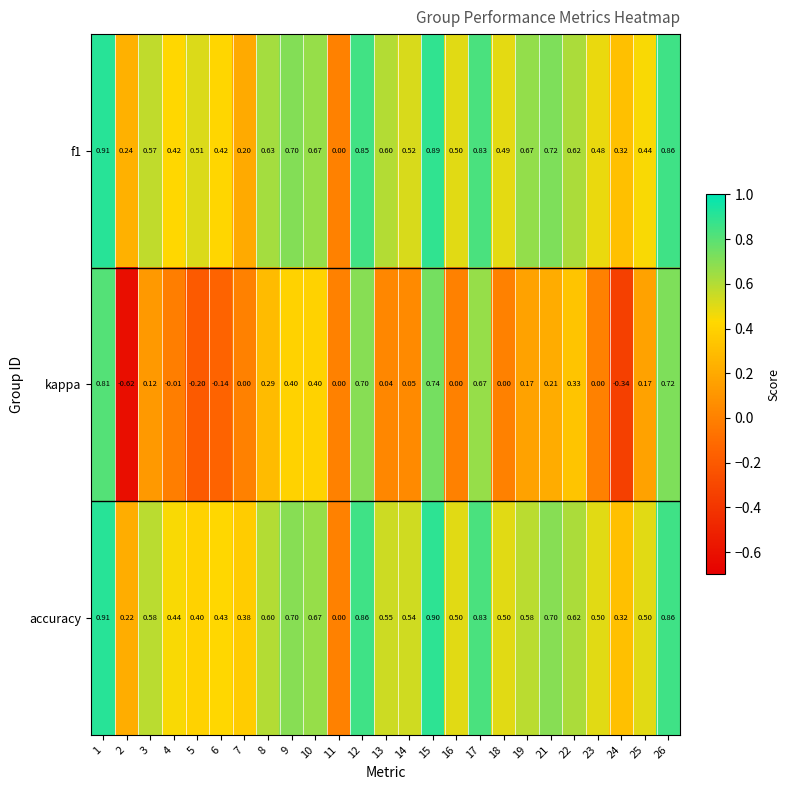

Count the number of categories in the chart.

25